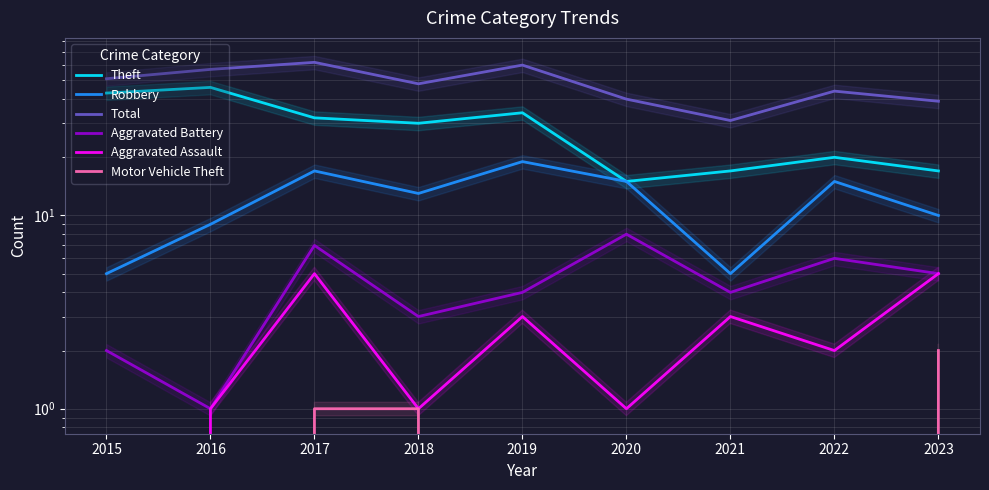

True or false: Aggravated Assault has more than 1 points higher than both neighbors.

True